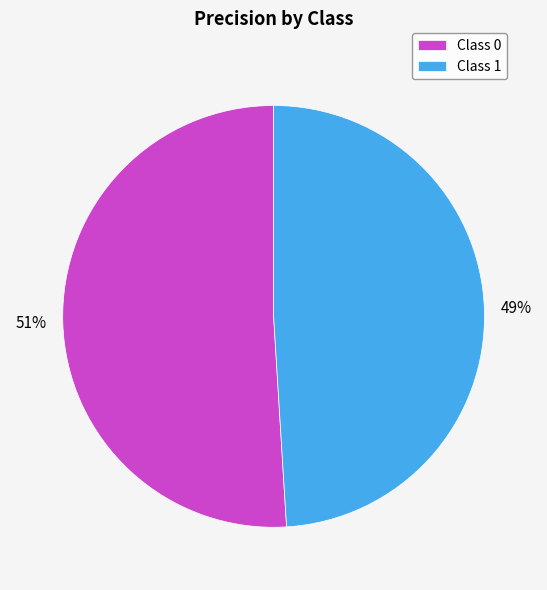

What is the smallest slice in the pie chart?

Class 1